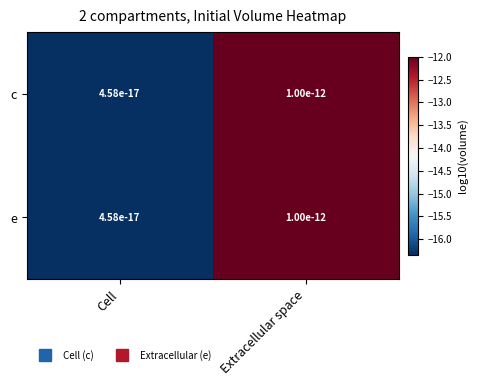

The value of c at Cell is -16.3. True or false?

True